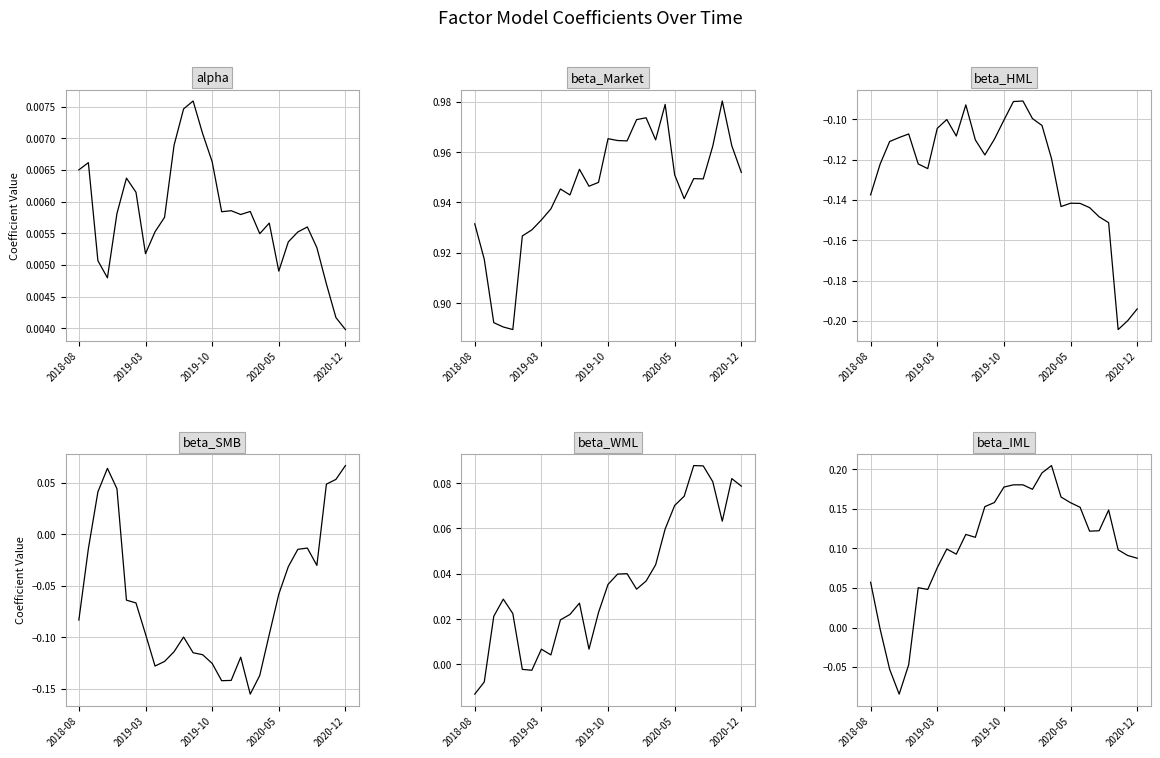

Which has a higher value, 26 or 16?

16